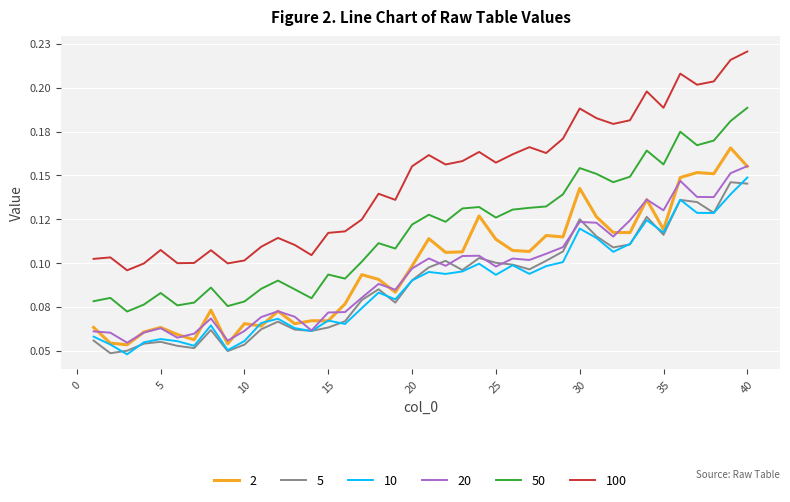

What is the greatest value displayed?

0.2